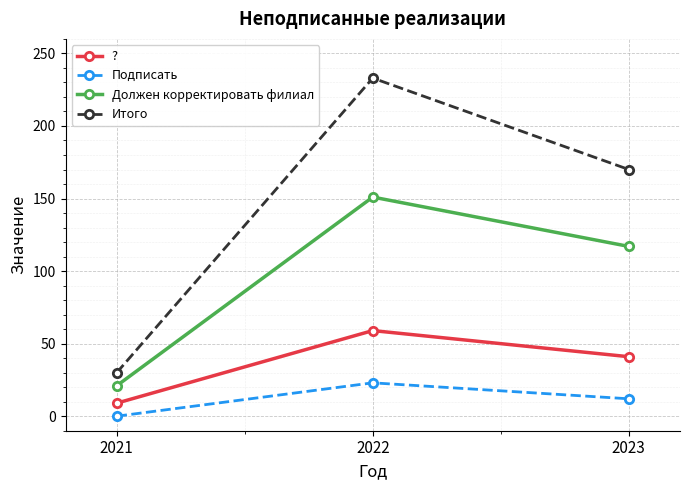

Is the value of Должен корректировать филиал at 2021 greater than the value of ? at 2022?

No